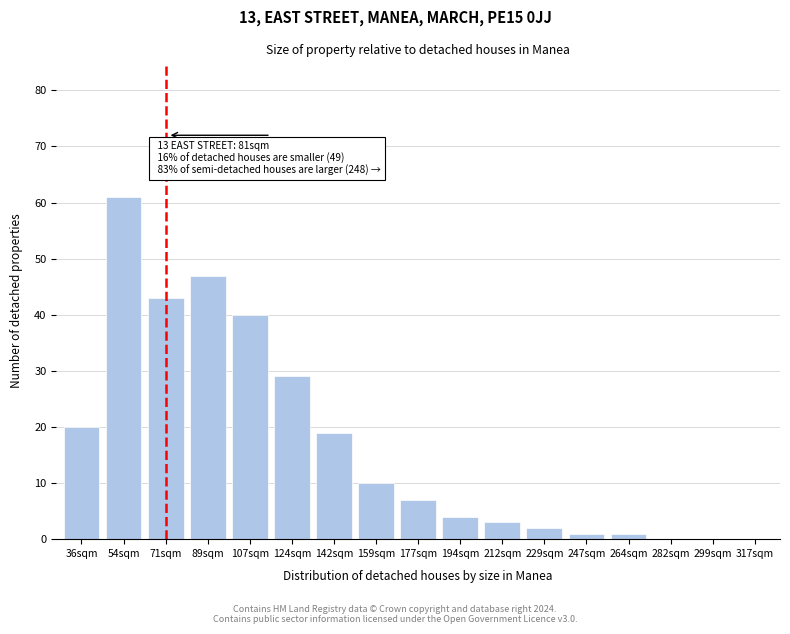

Reading left to right, extract all data points from this chart.

36sqm=20	54sqm=61	71sqm=43	89sqm=47	107sqm=40	124sqm=29	142sqm=19	159sqm=10	177sqm=7	194sqm=4	212sqm=3	229sqm=2	247sqm=1	264sqm=1	282sqm=0	299sqm=0	317sqm=0